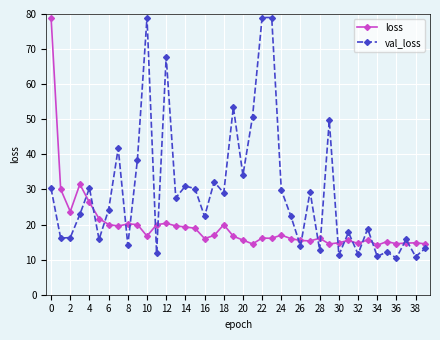

True or false: val_loss has more than 1 points higher than both neighbors.

True